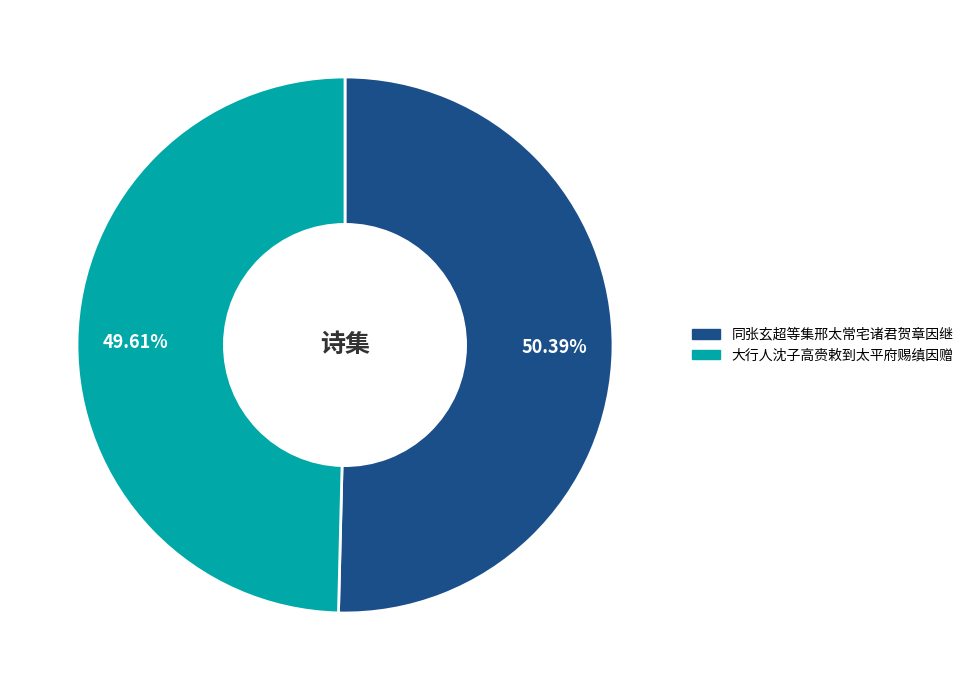

Does any single category account for the majority?

Yes